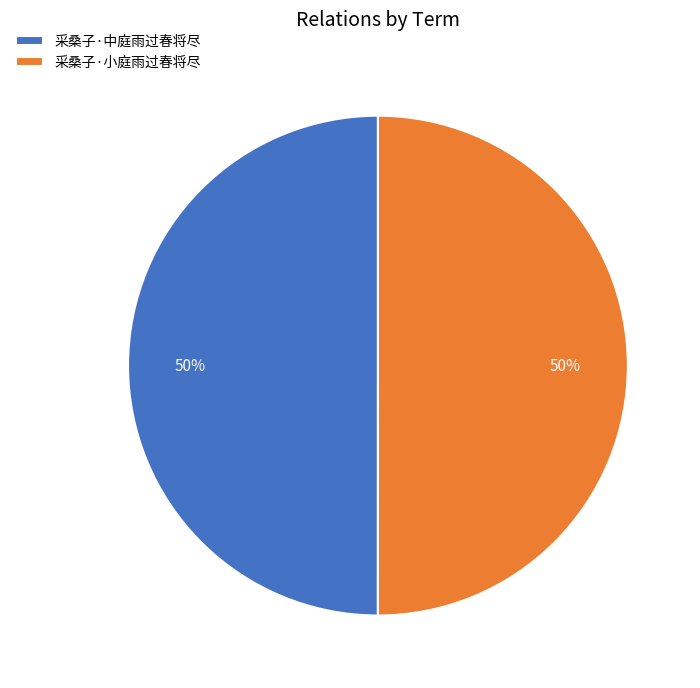

Approximately how many times larger is the value at 采桑子·中庭雨过春将尽 compared to 采桑子·小庭雨过春将尽?

1.0